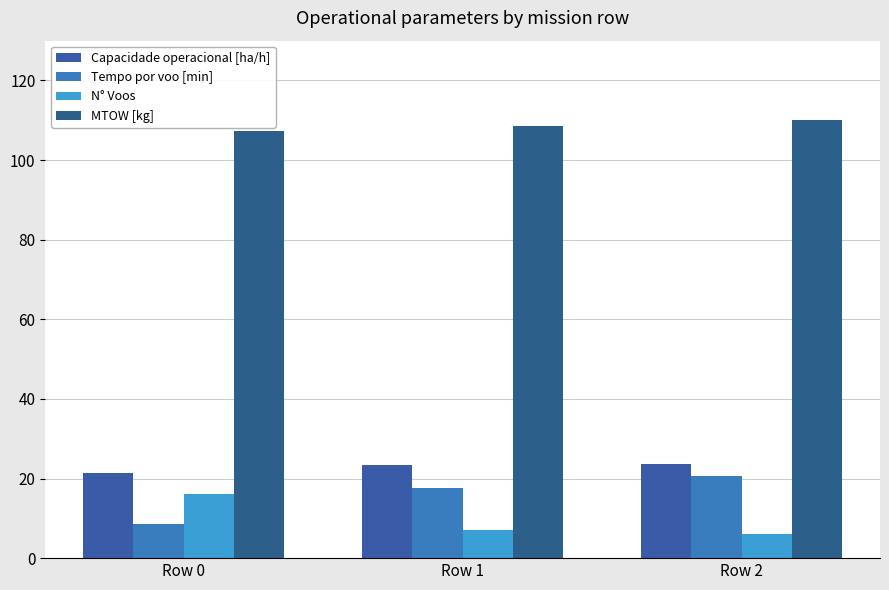

What is the total value across all series at Row 0?

153.4